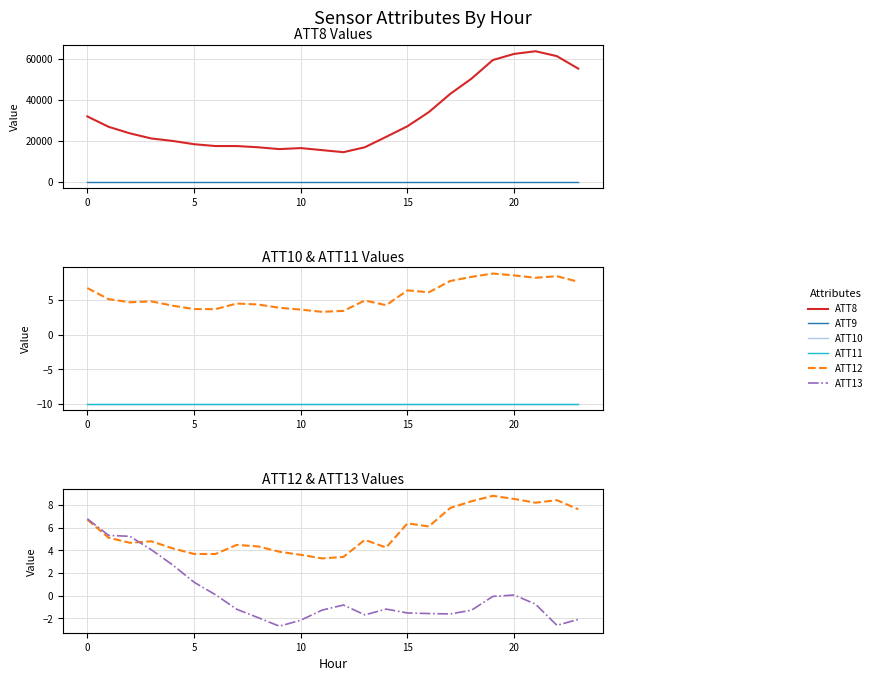

What are all the series names shown in the legend?

ATT8, ATT9, ATT10, ATT11, ATT12, ATT13